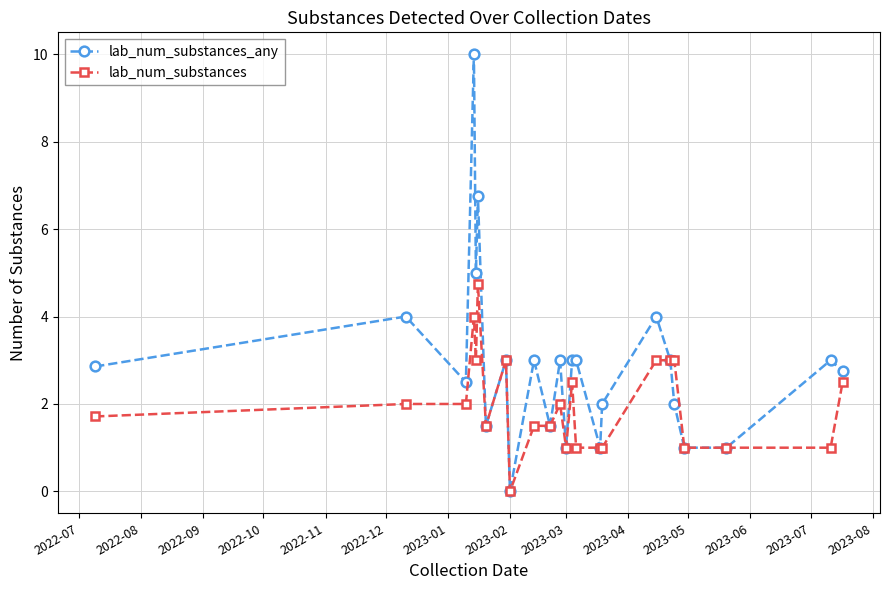

True or false: lab_num_substances has more than 2 points higher than both neighbors.

True